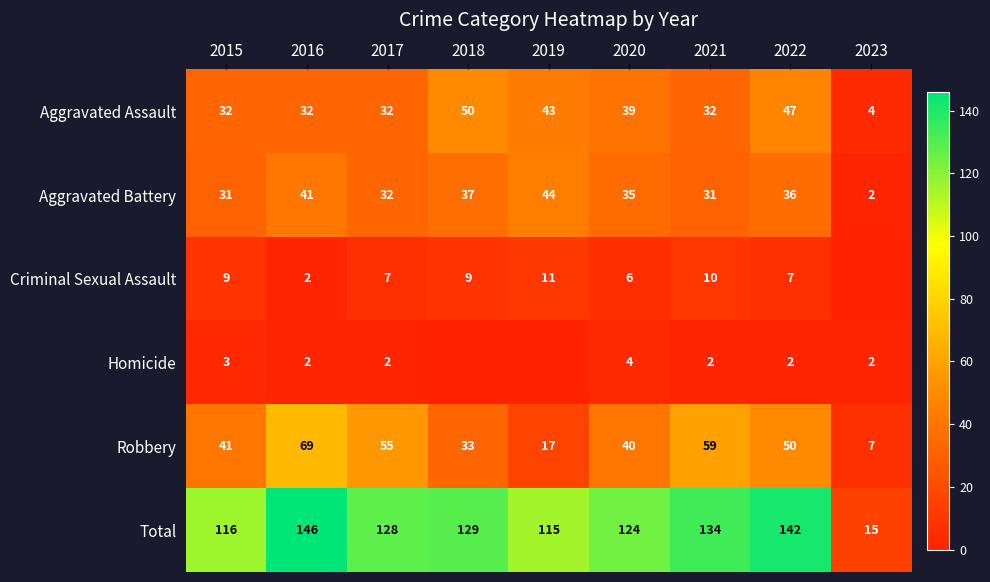

What is the total value across all series at 2017?

256